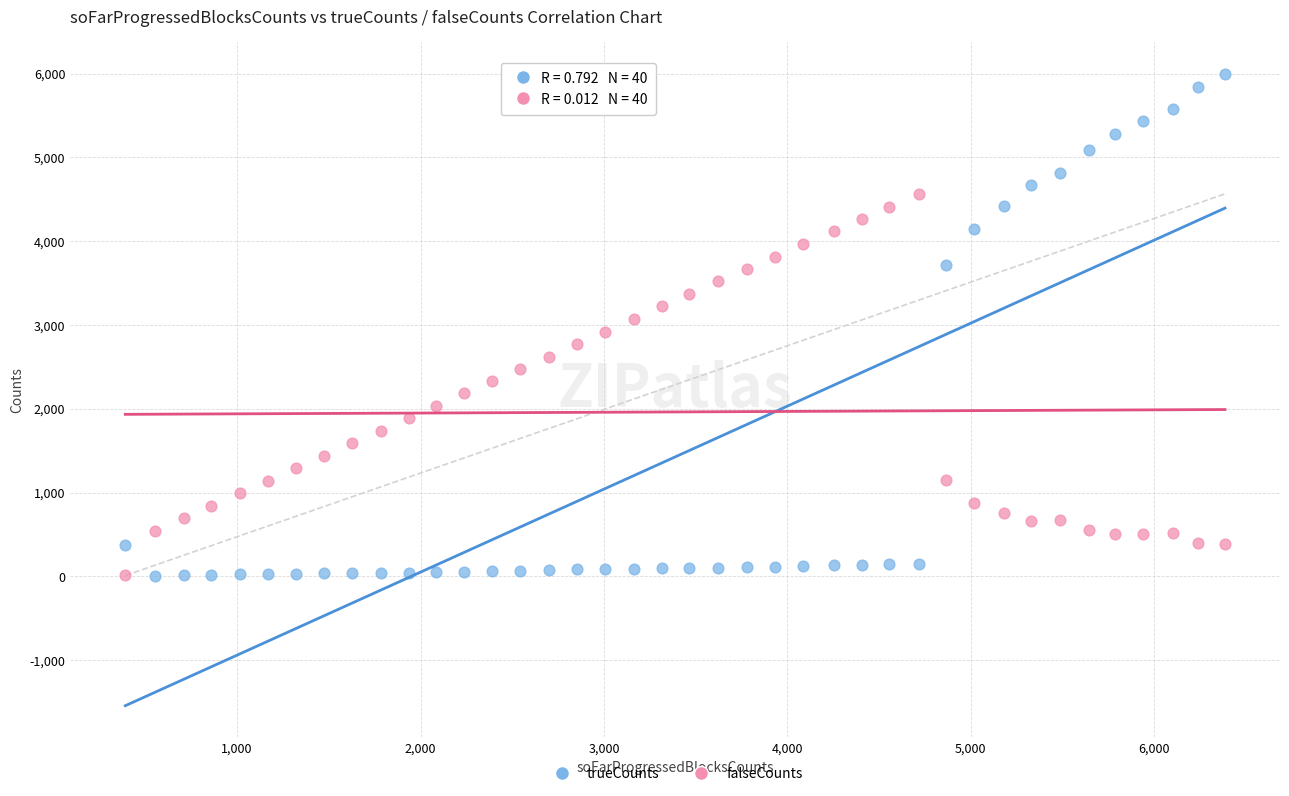

Which series has the widest spread of Y values?

trueCounts